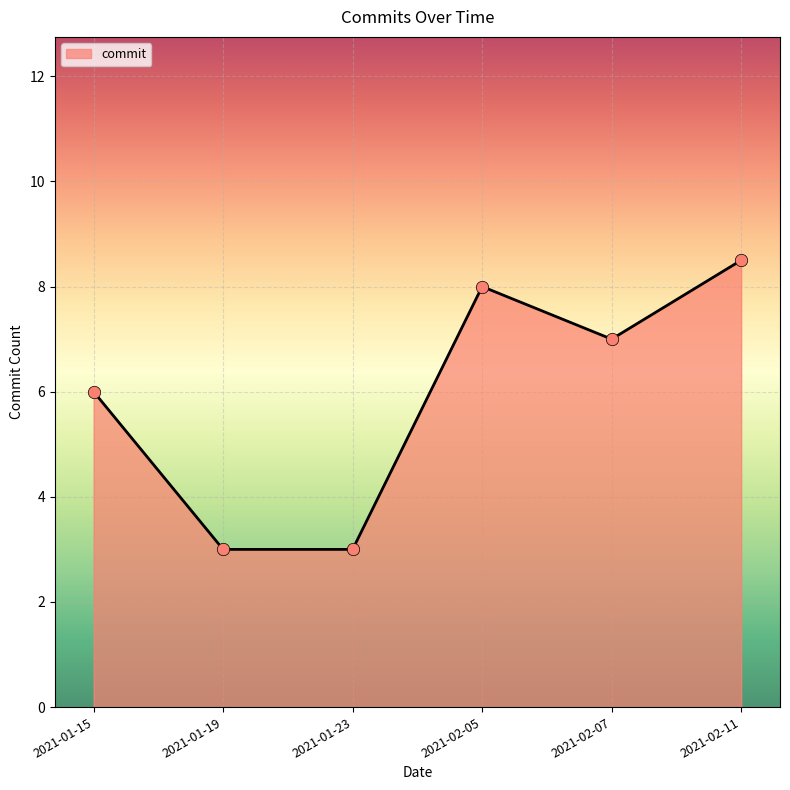

Between 2021-01-19 and 2021-01-15, which is larger?

2021-01-15